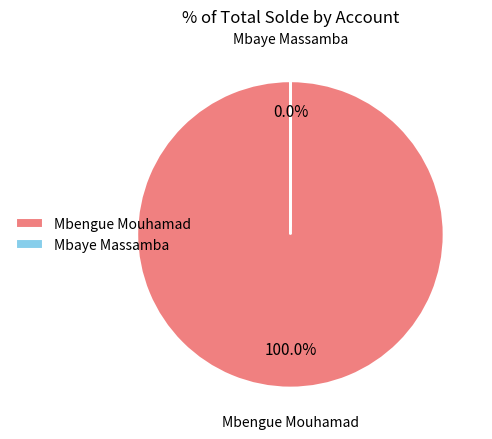

To the nearest percent, what is the difference between the largest and smallest slice percentages?

100%